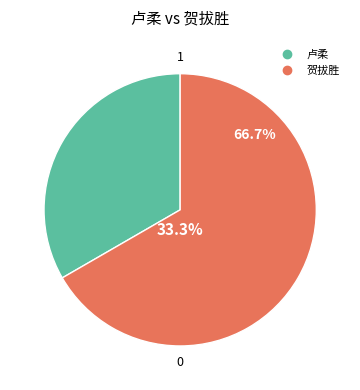

Is there a majority slice in this chart?

Yes